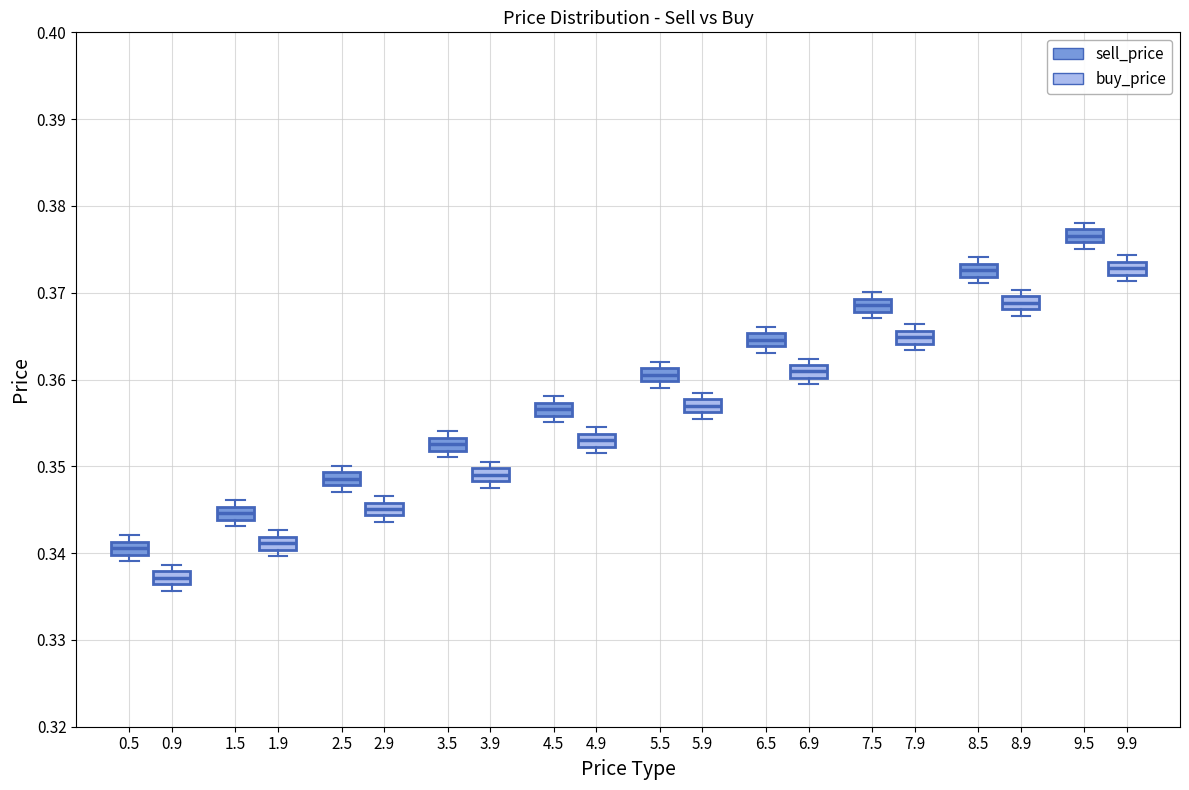

Where is the lower edge of the box for 2.5 (sell_price) on the y-axis? The values are not printed on the chart, so give them approximately, as read against the axis.

0.348